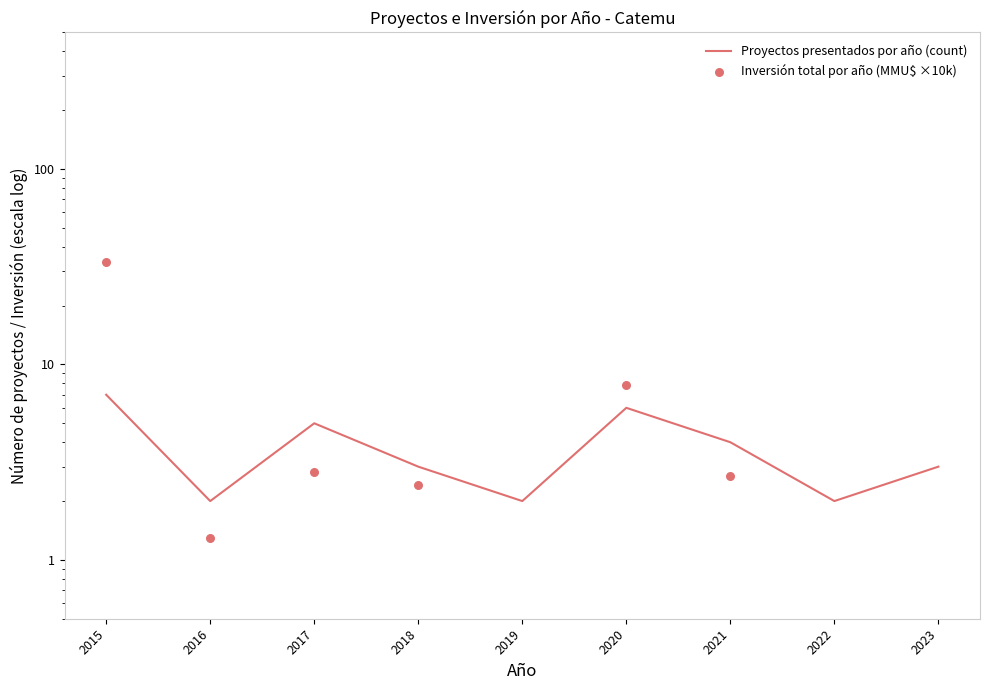

What are all the series names shown in the legend?

Proyectos presentados por año (count), Inversión total por año (MMU$ ×10k)